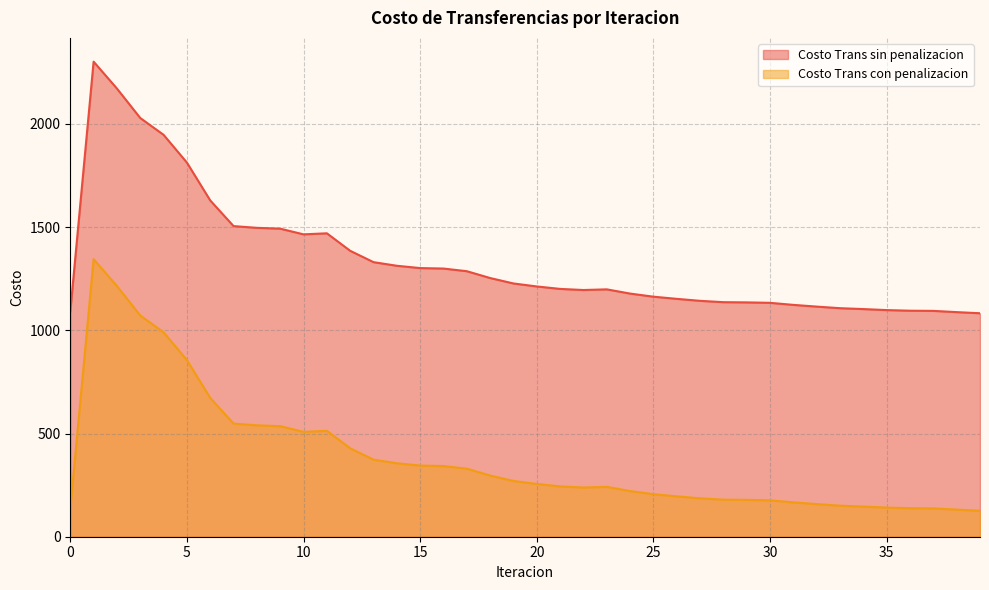

Is it true that Costo Trans sin penalizacion equals 1082.7 at 39?

True